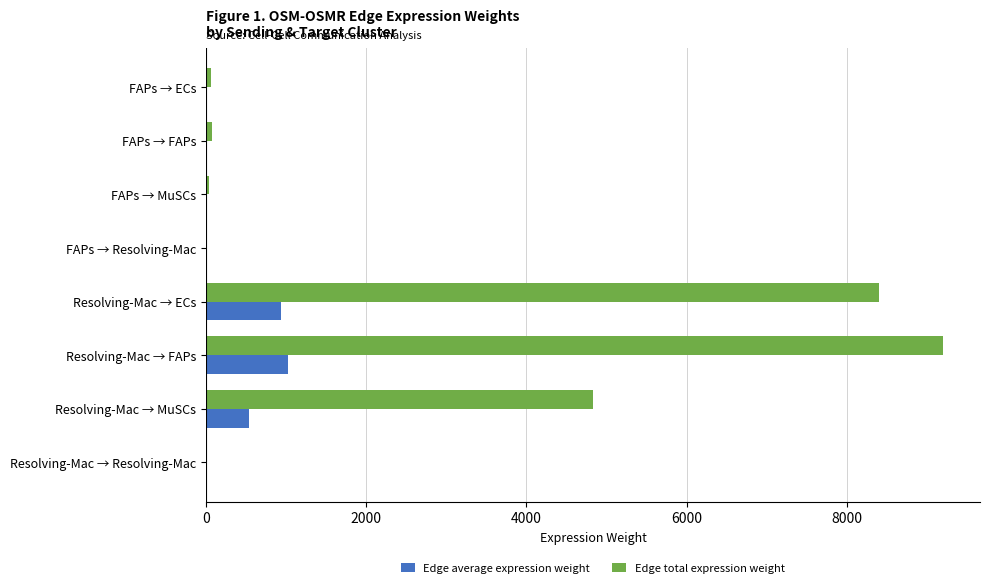

Which label corresponds to the largest value in the chart?

Resolving-Mac → FAPs